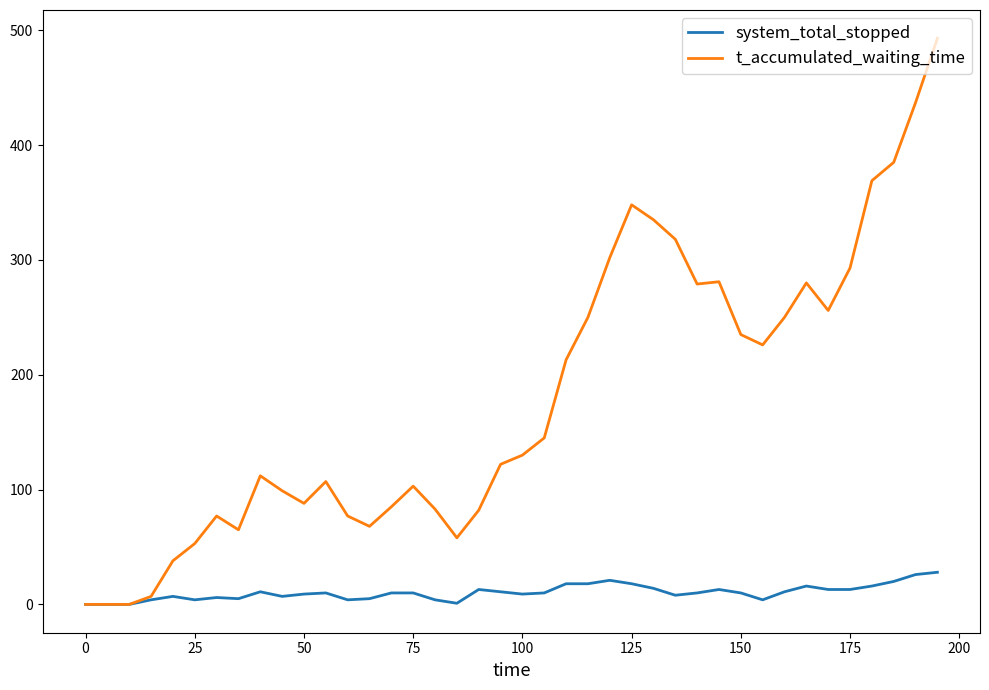

Rank the series by their average value, from highest to lowest.

t_accumulated_waiting_time, system_total_stopped